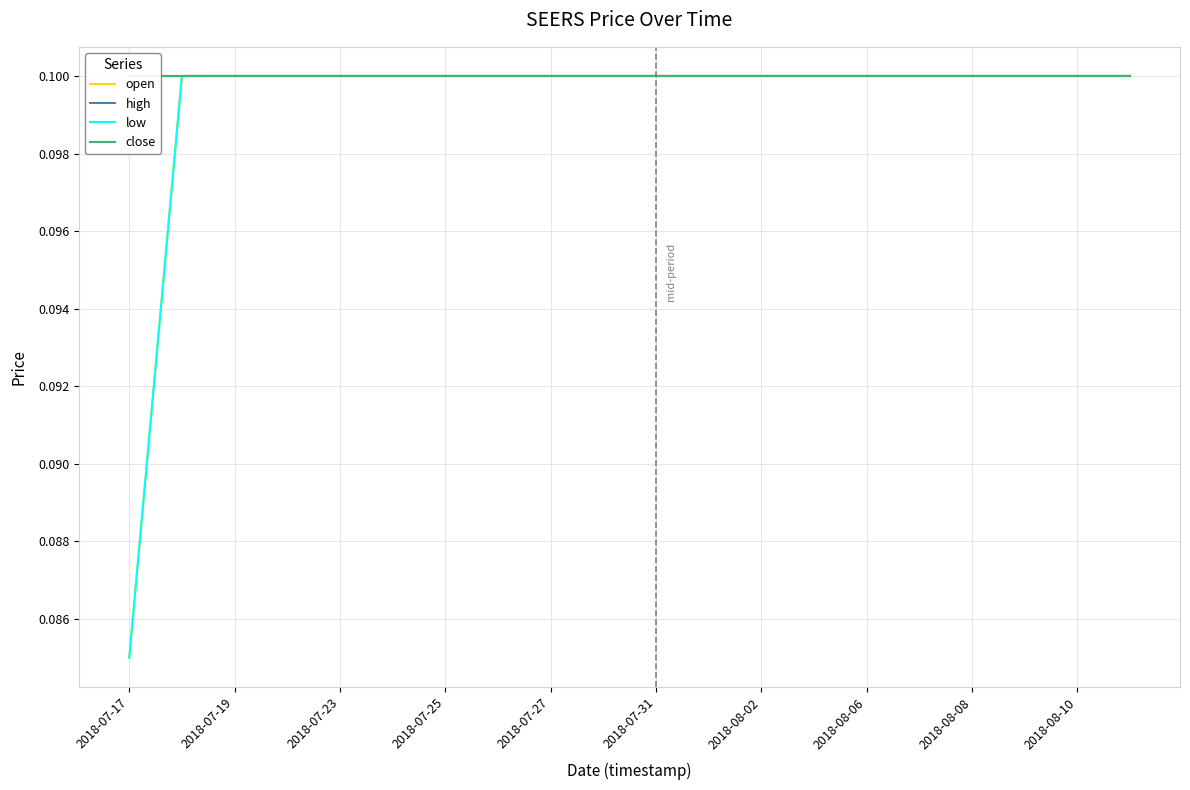

At which category is the sum across all series the highest?

2018-07-19